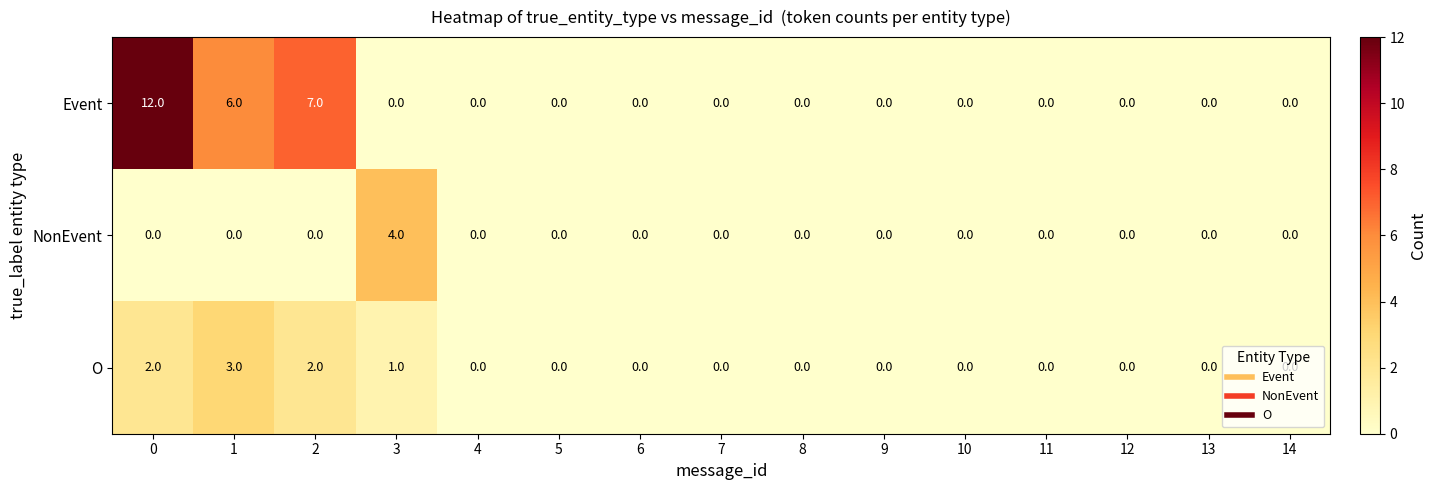

Rank the series by their average value, from lowest to highest.

NonEvent, O, Event